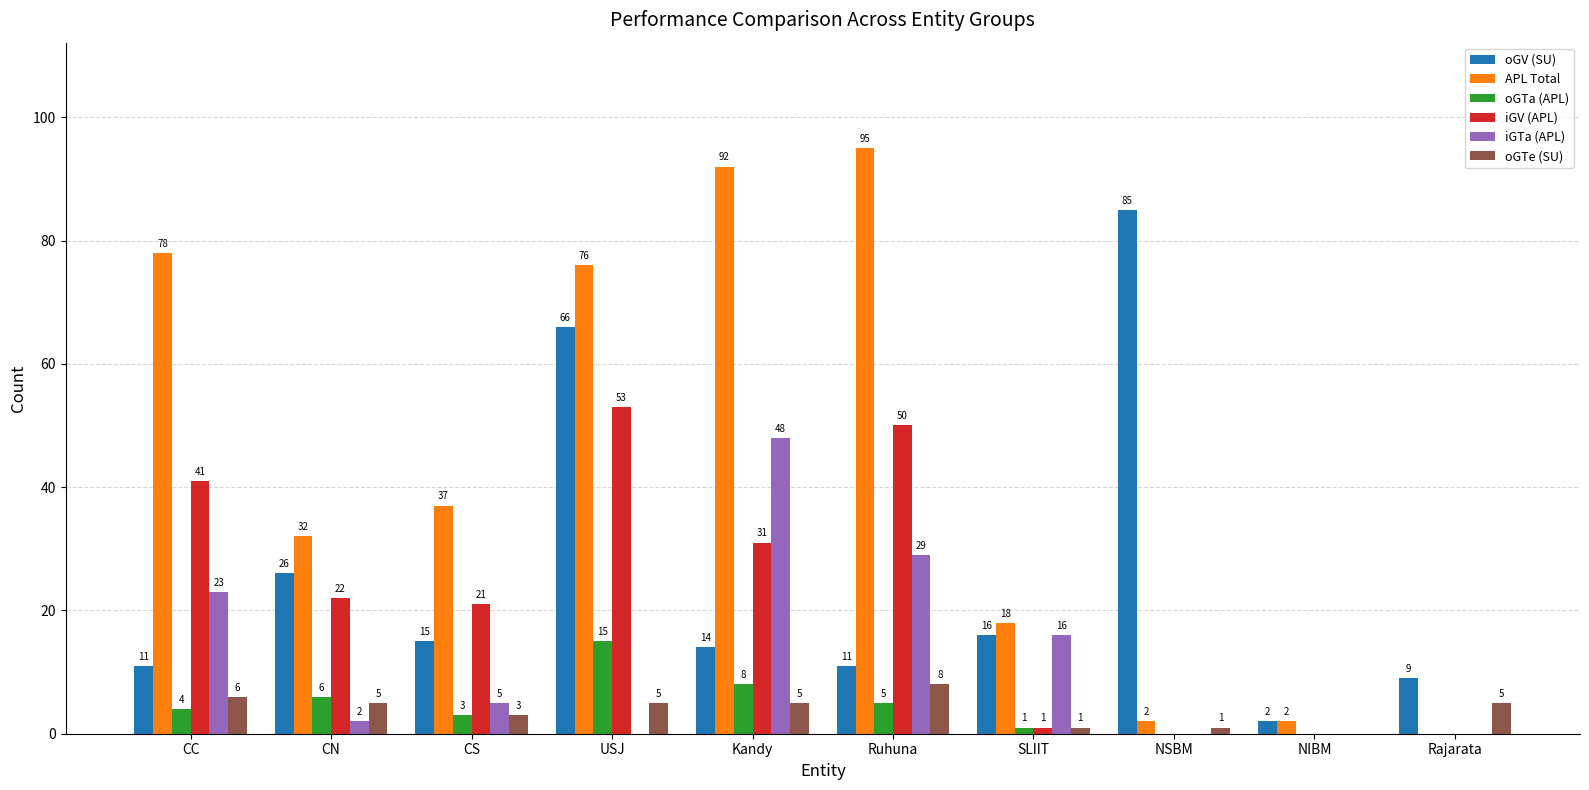

What is the sum of the oGTa (APL) values at Ruhuna and SLIIT?

6